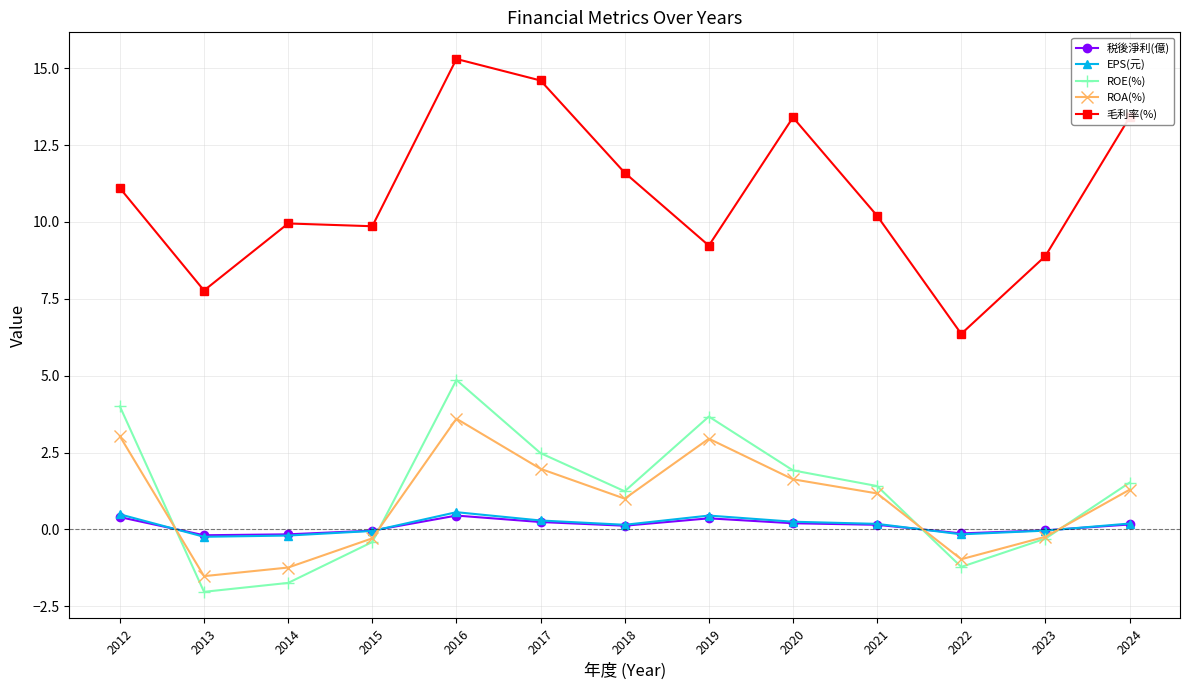

How many times do ROE(%) and ROA(%) cross each other?

4